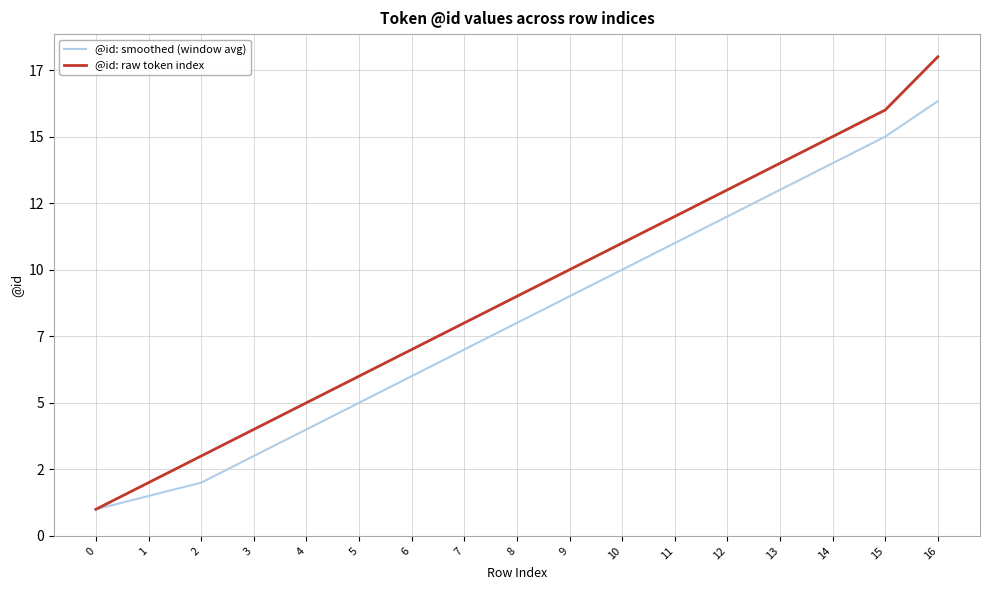

What are all the series names shown in the legend?

@id: smoothed (window avg), @id: raw token index